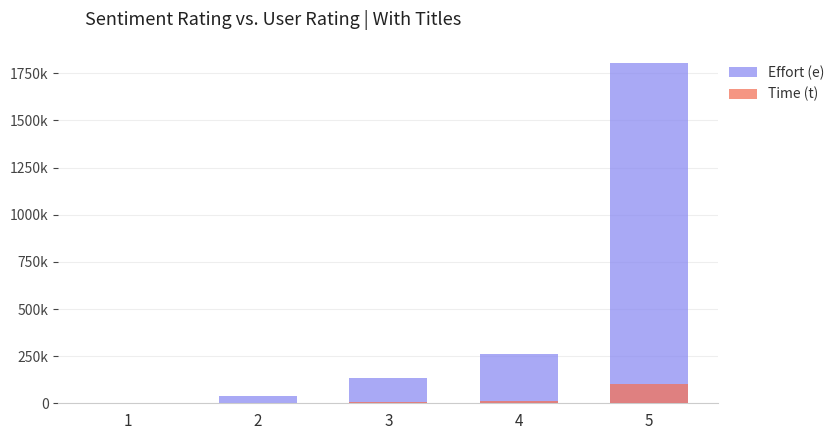

Which category has the highest value in the Effort (e) series?

5